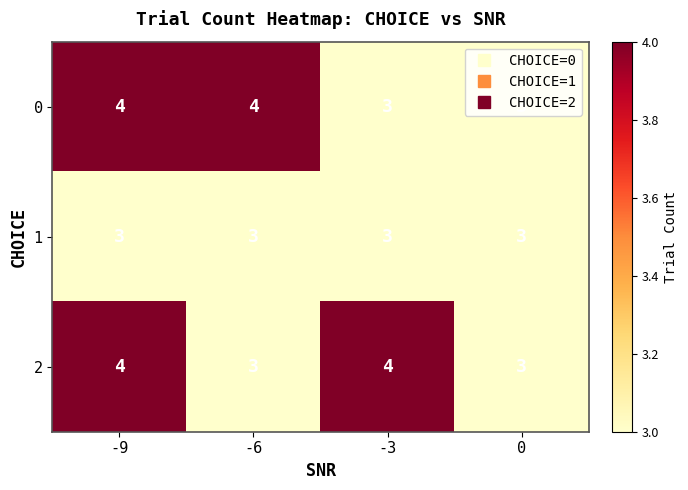

Read the 1 value at -6.

3